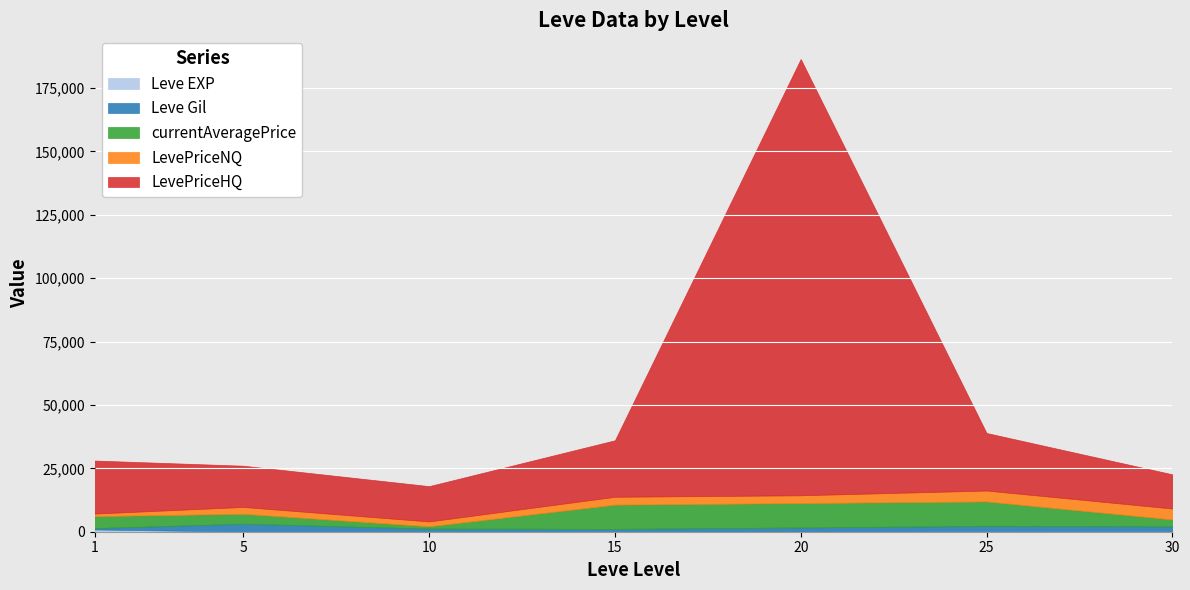

At which category is the sum across all series the highest?

20